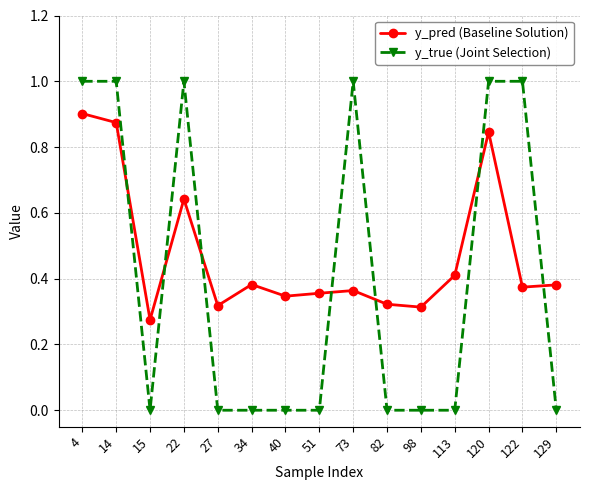

True or false: y_pred (Baseline Solution) has more than 2 points higher than both neighbors.

True